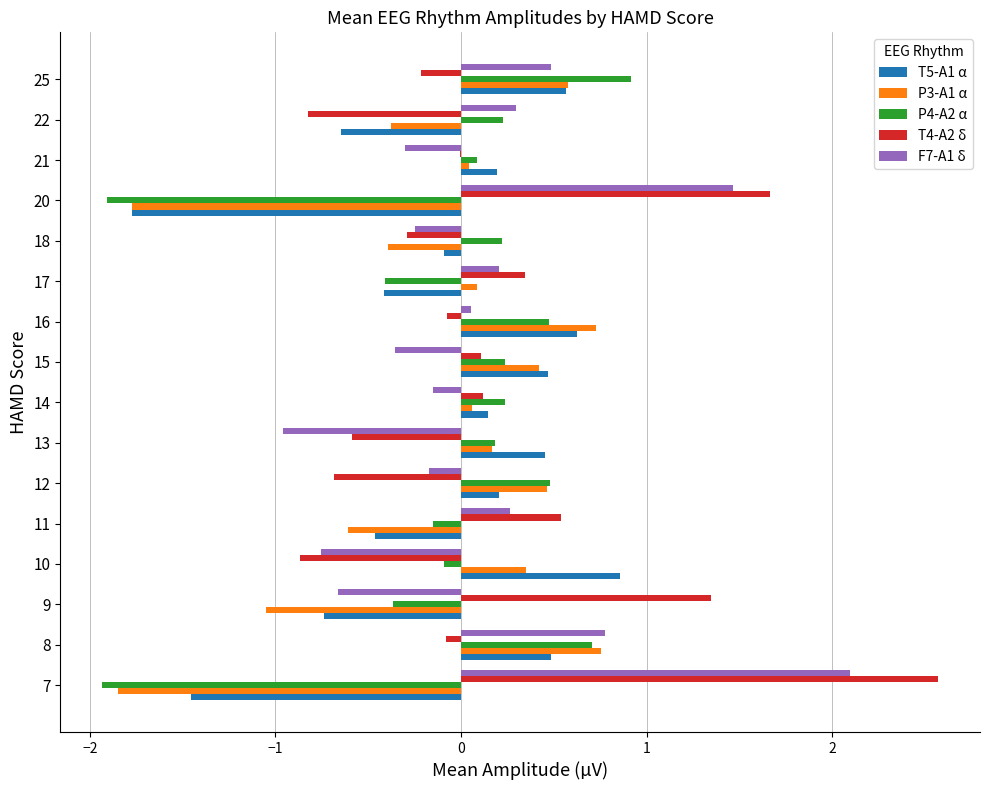

Which series has the widest spread of values?

T4-A2 δ